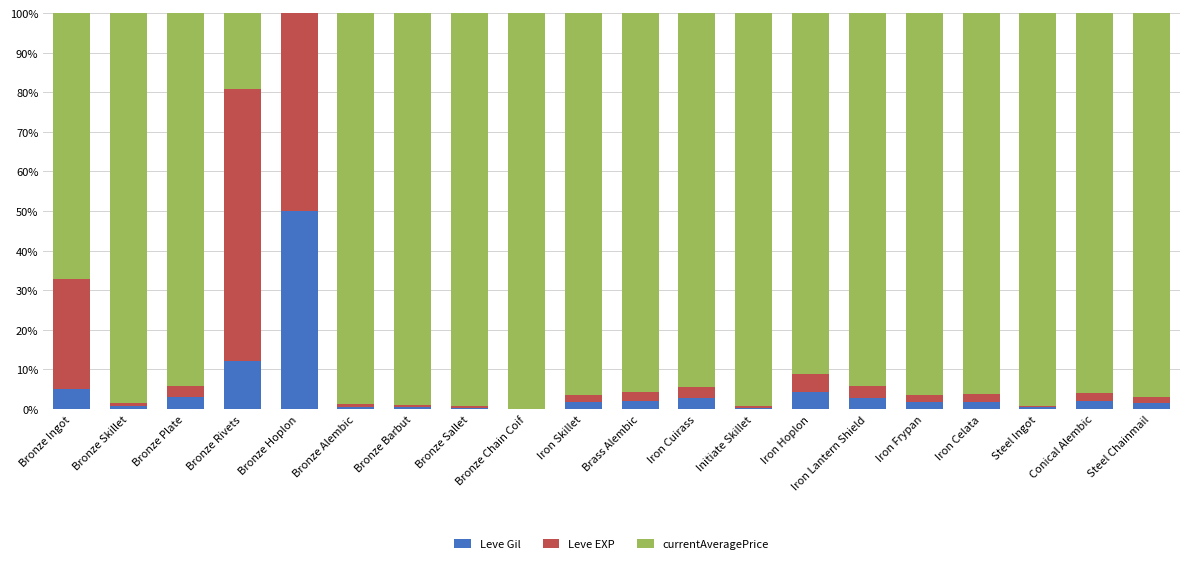

Is it true that Leve Gil equals 0.4 at Steel Ingot?

True